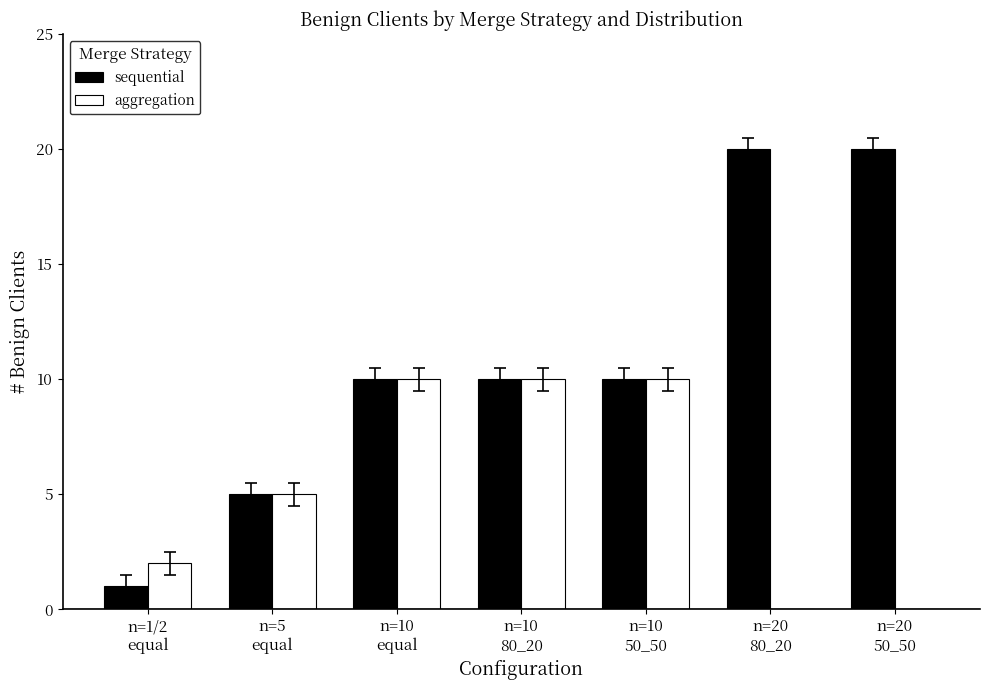

What is the sum of all sequential values?

76